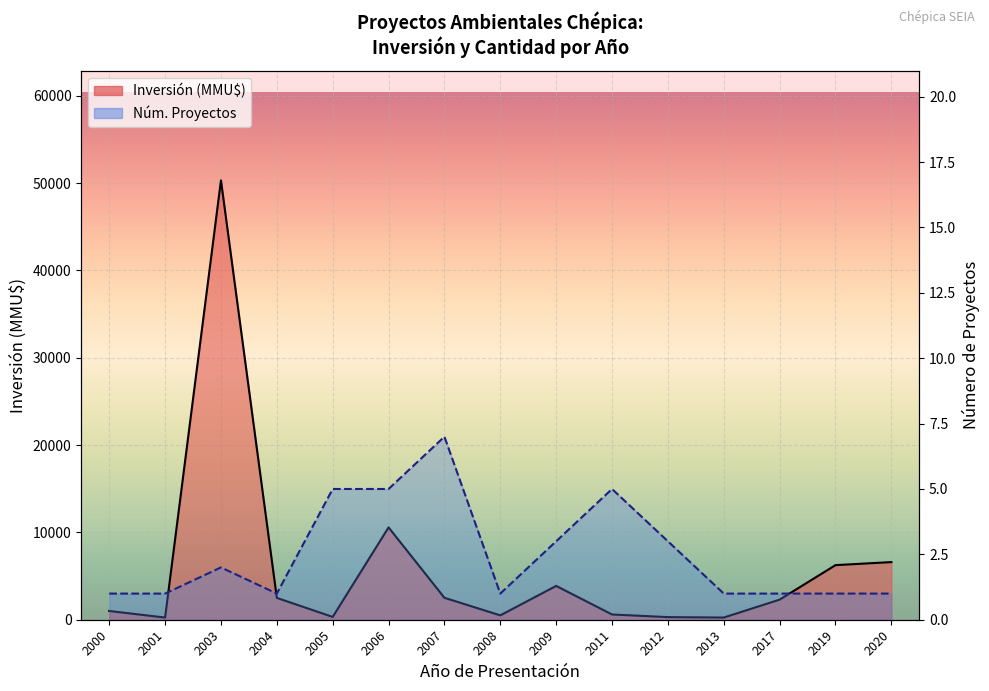

How many lines are shown in the chart?

2